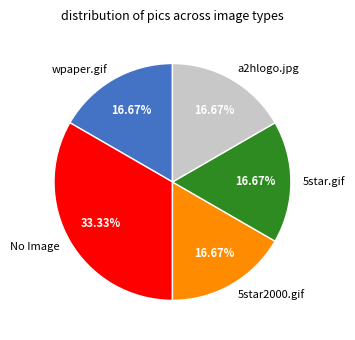

Does a2hlogo.jpg account for over 50% of the chart?

No